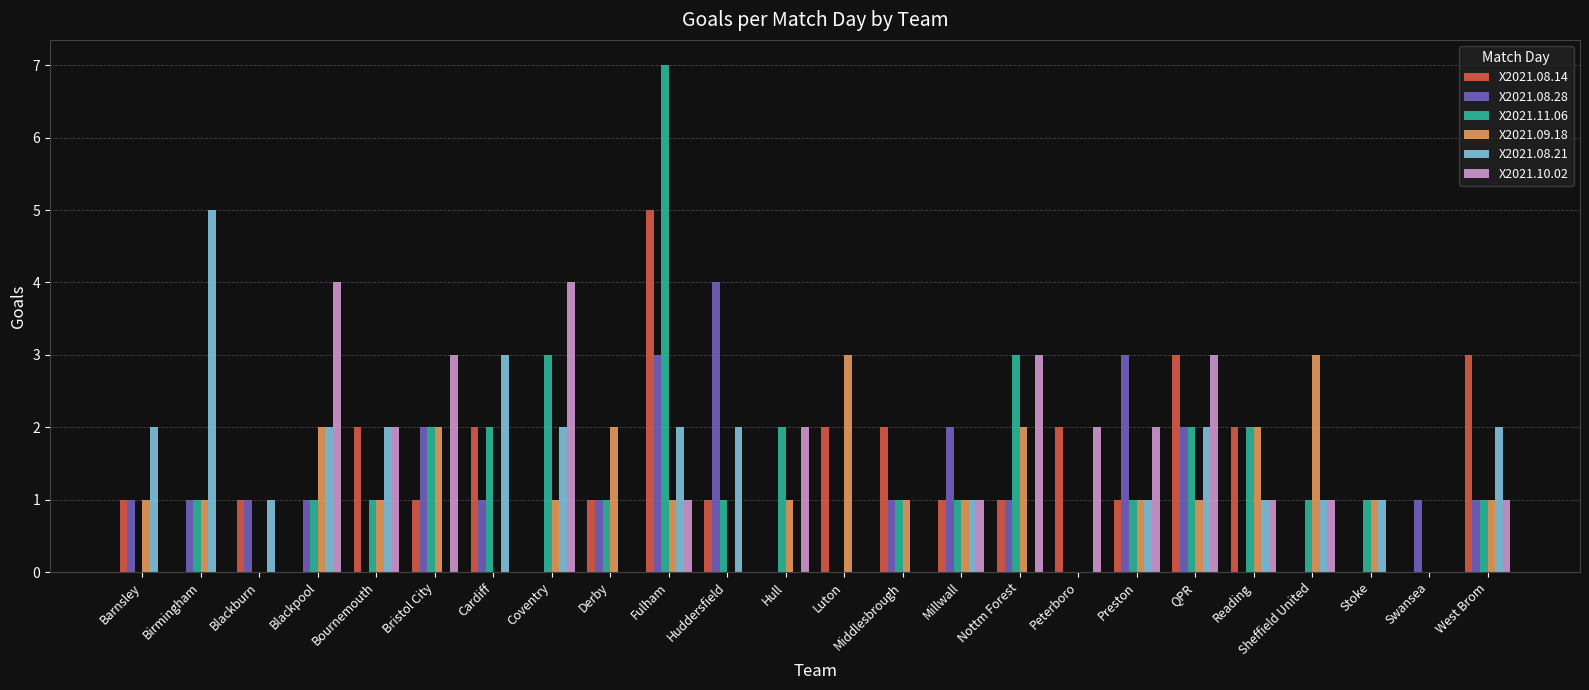

At which category is the sum across all series the highest?

Fulham